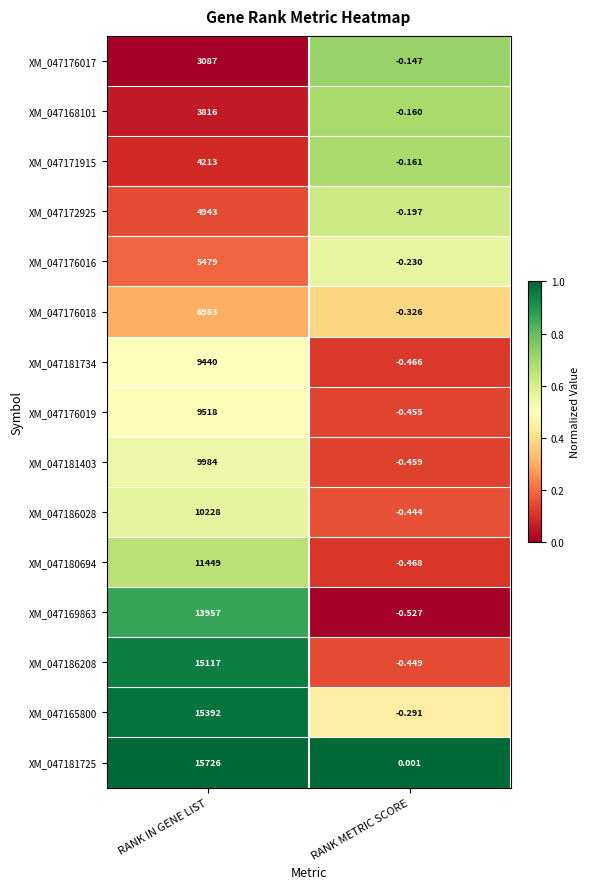

Where is XM_047172925 nearest to the value 2471?

RANK METRIC SCORE